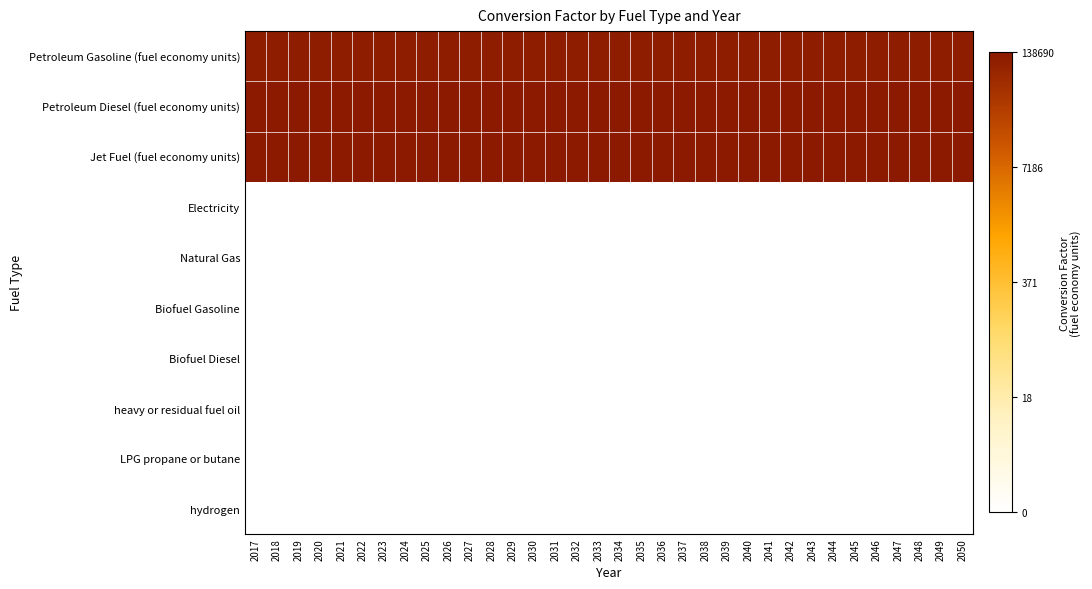

What is the greatest value displayed?

1.0